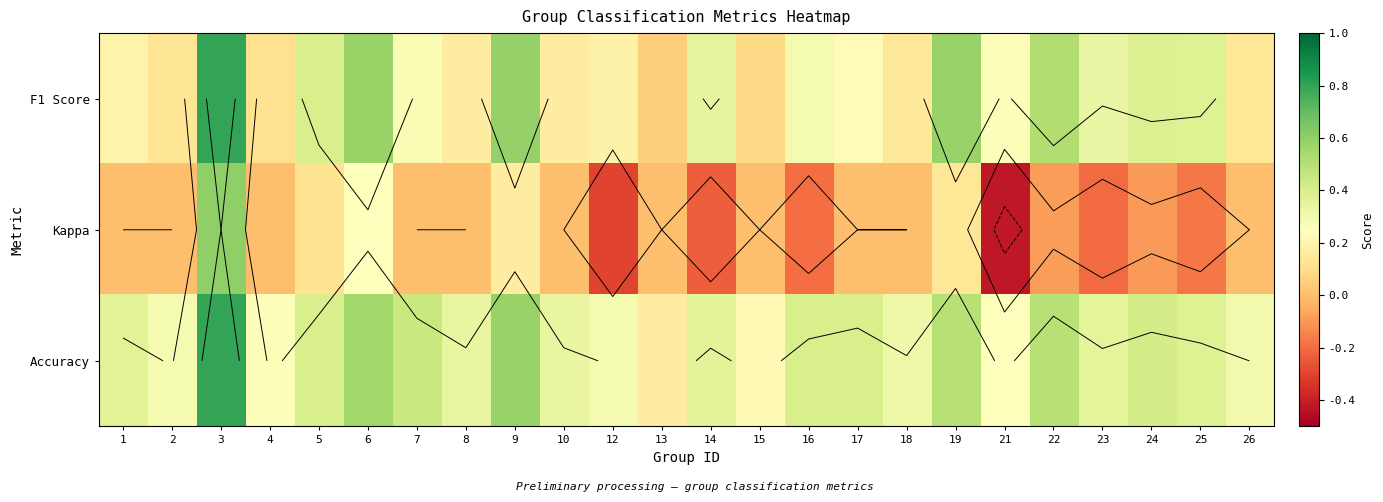

How many values in the Kappa series exceed 0?

5